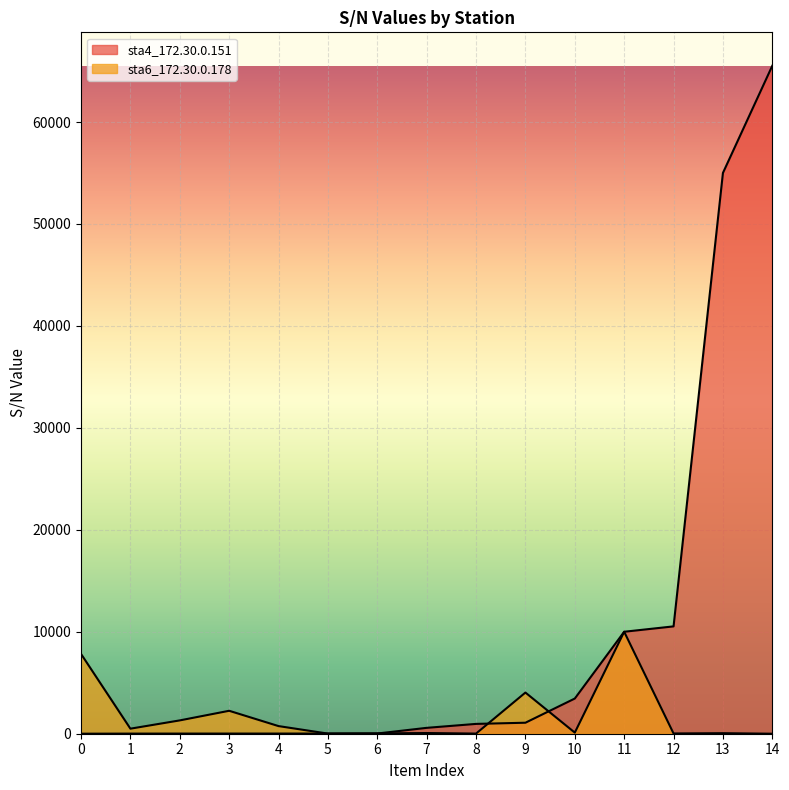

How many intersections are there between sta6_172.30.0.178 and sta4_172.30.0.151?

5